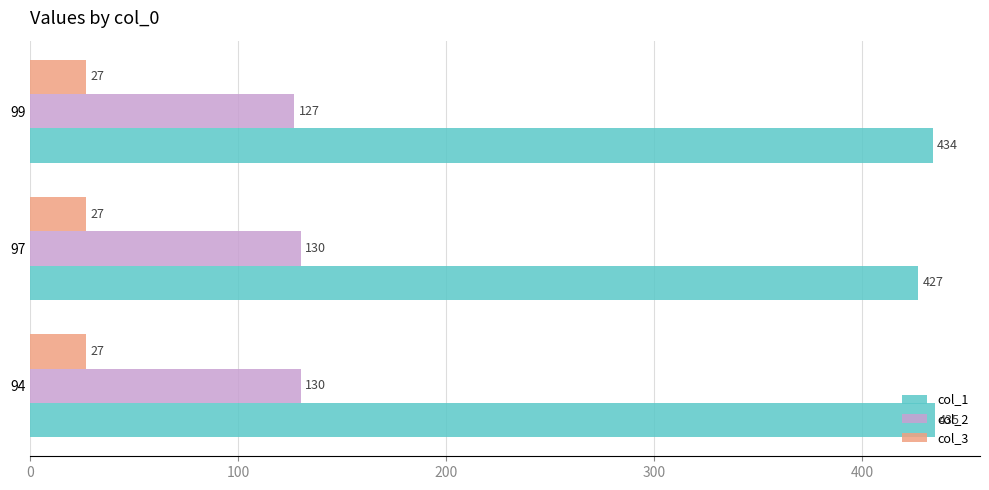

Between 94 and 99, which series saw the biggest shift?

col_2